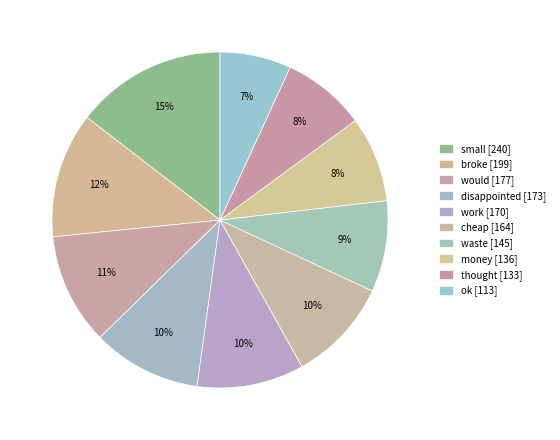

The small slice represents 5% of the pie. True or false?

False